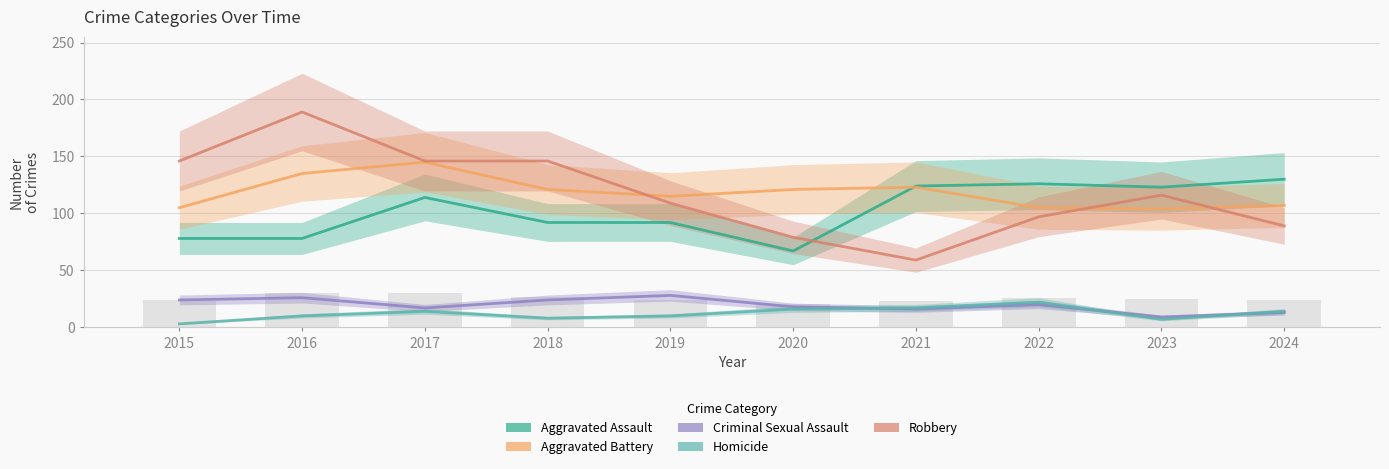

True or false: Aggravated Assault has a value of 67 at 2020.

True